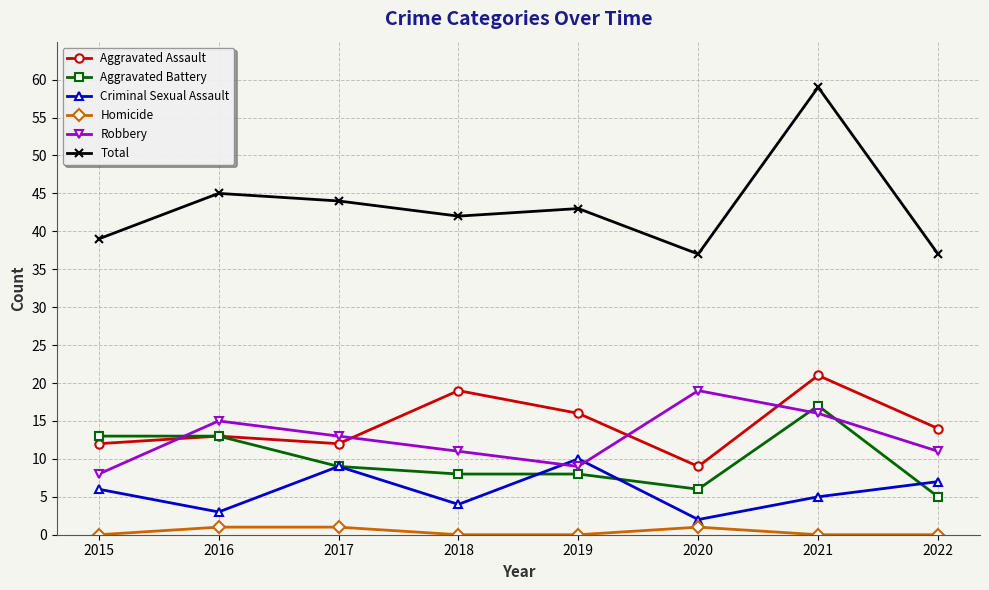

The Aggravated Battery series shows 16 at 2017. True or false?

False